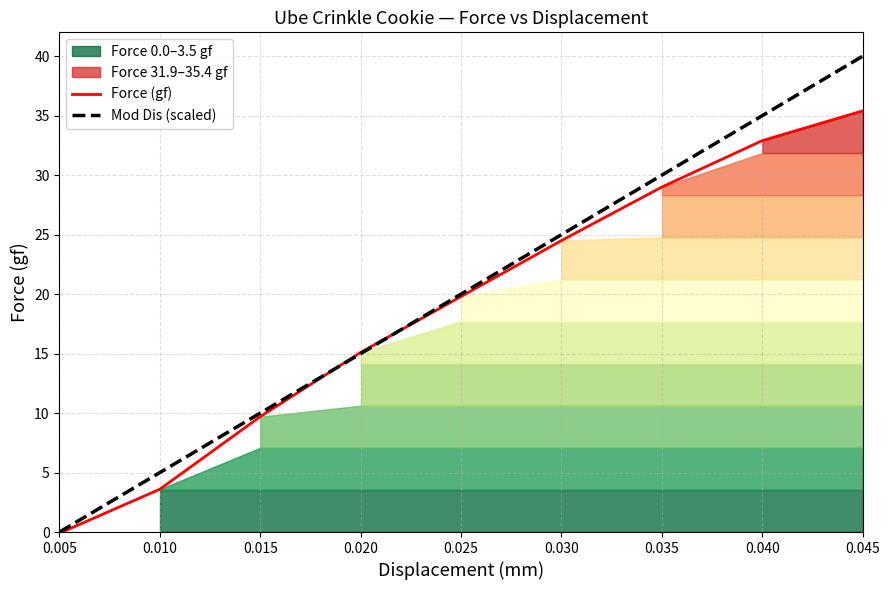

Reading left to right, list all the values displayed in this chart.

Force (gf): 0.005=-0.1	0.010=3.6	0.015=9.7	0.020=15.1	0.025=19.8	0.030=24.5	0.035=29.0	0.040=32.9	0.045=35.4
Mod Dis (scaled): 0.005=0.0	0.010=5.0	0.015=10.0	0.020=15.0	0.025=20.0	0.030=25.0	0.035=30.0	0.040=35.0	0.045=40.0